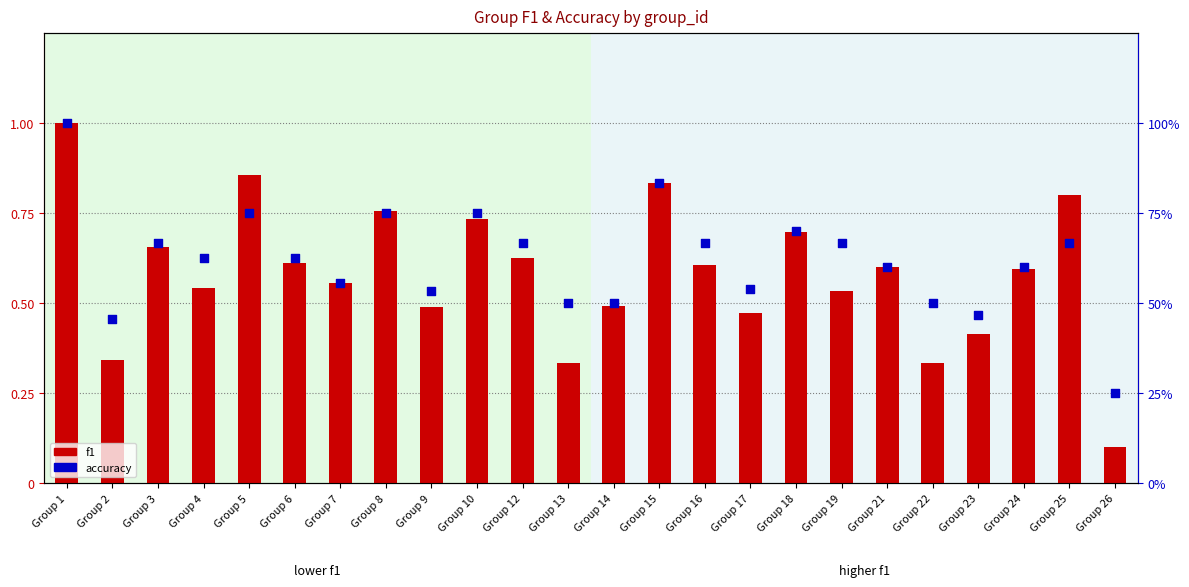

Which series has the widest spread of Y values?

f1